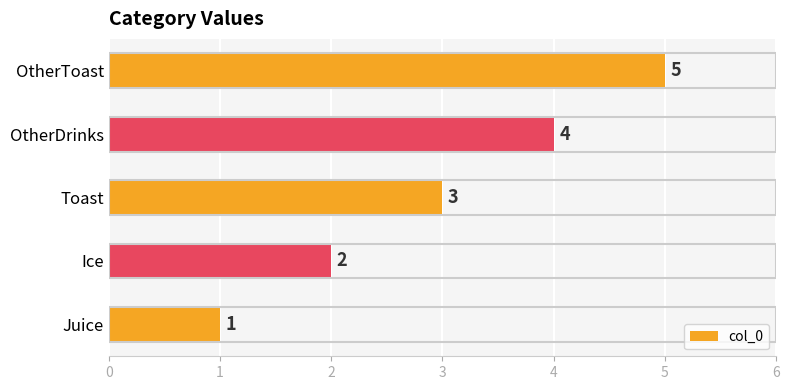

What is the change in value from Juice to Ice?

+1